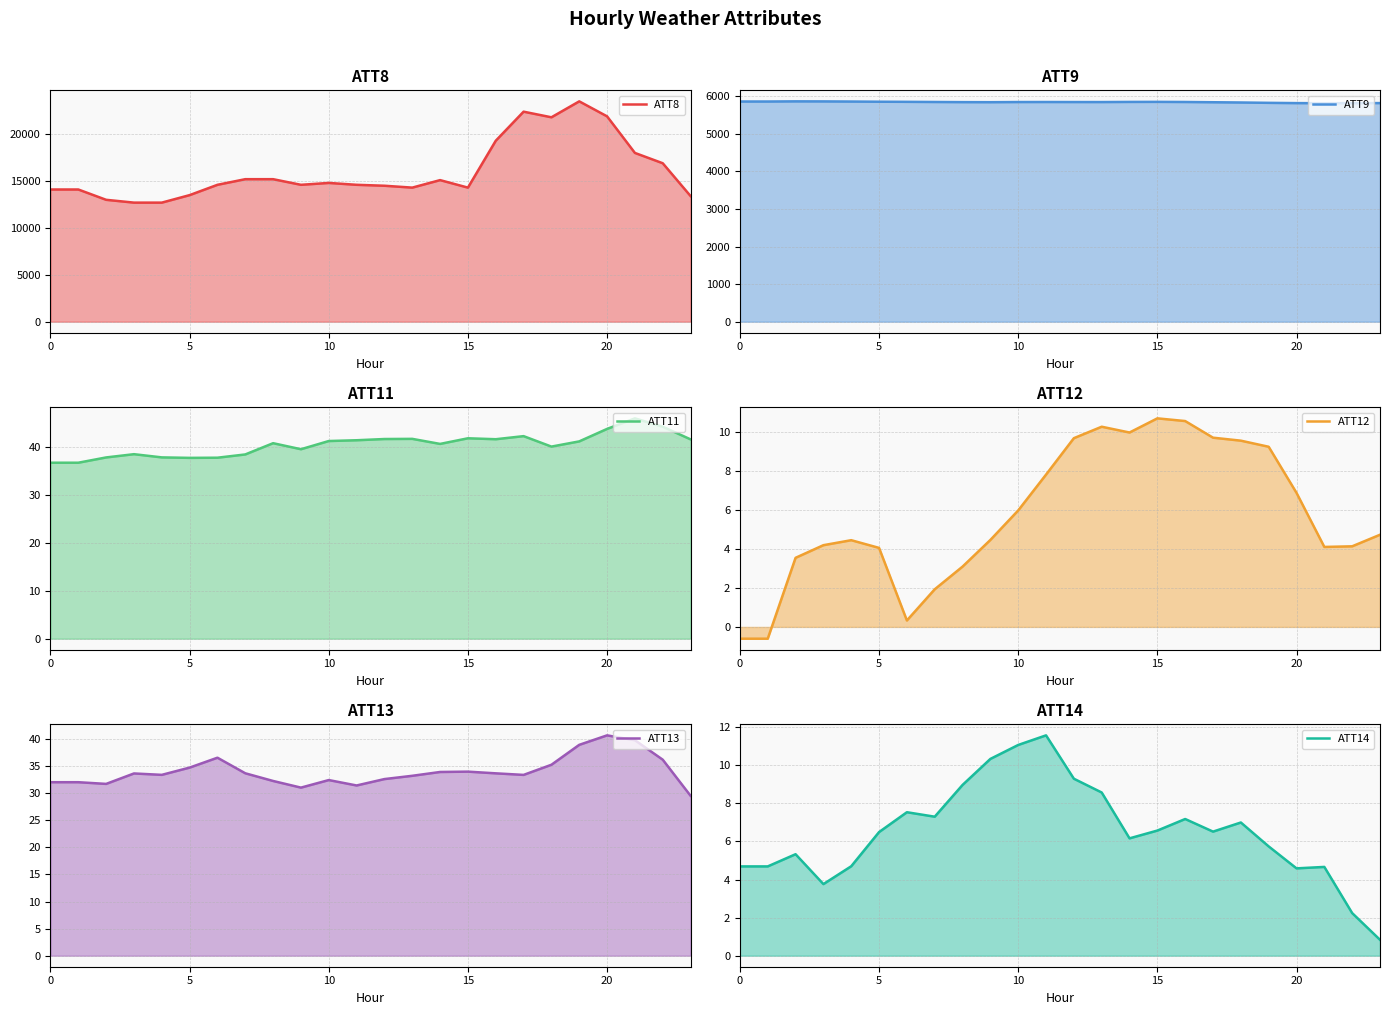

What is the difference between the maximum and second lowest values in the ATT13 series?

9.6